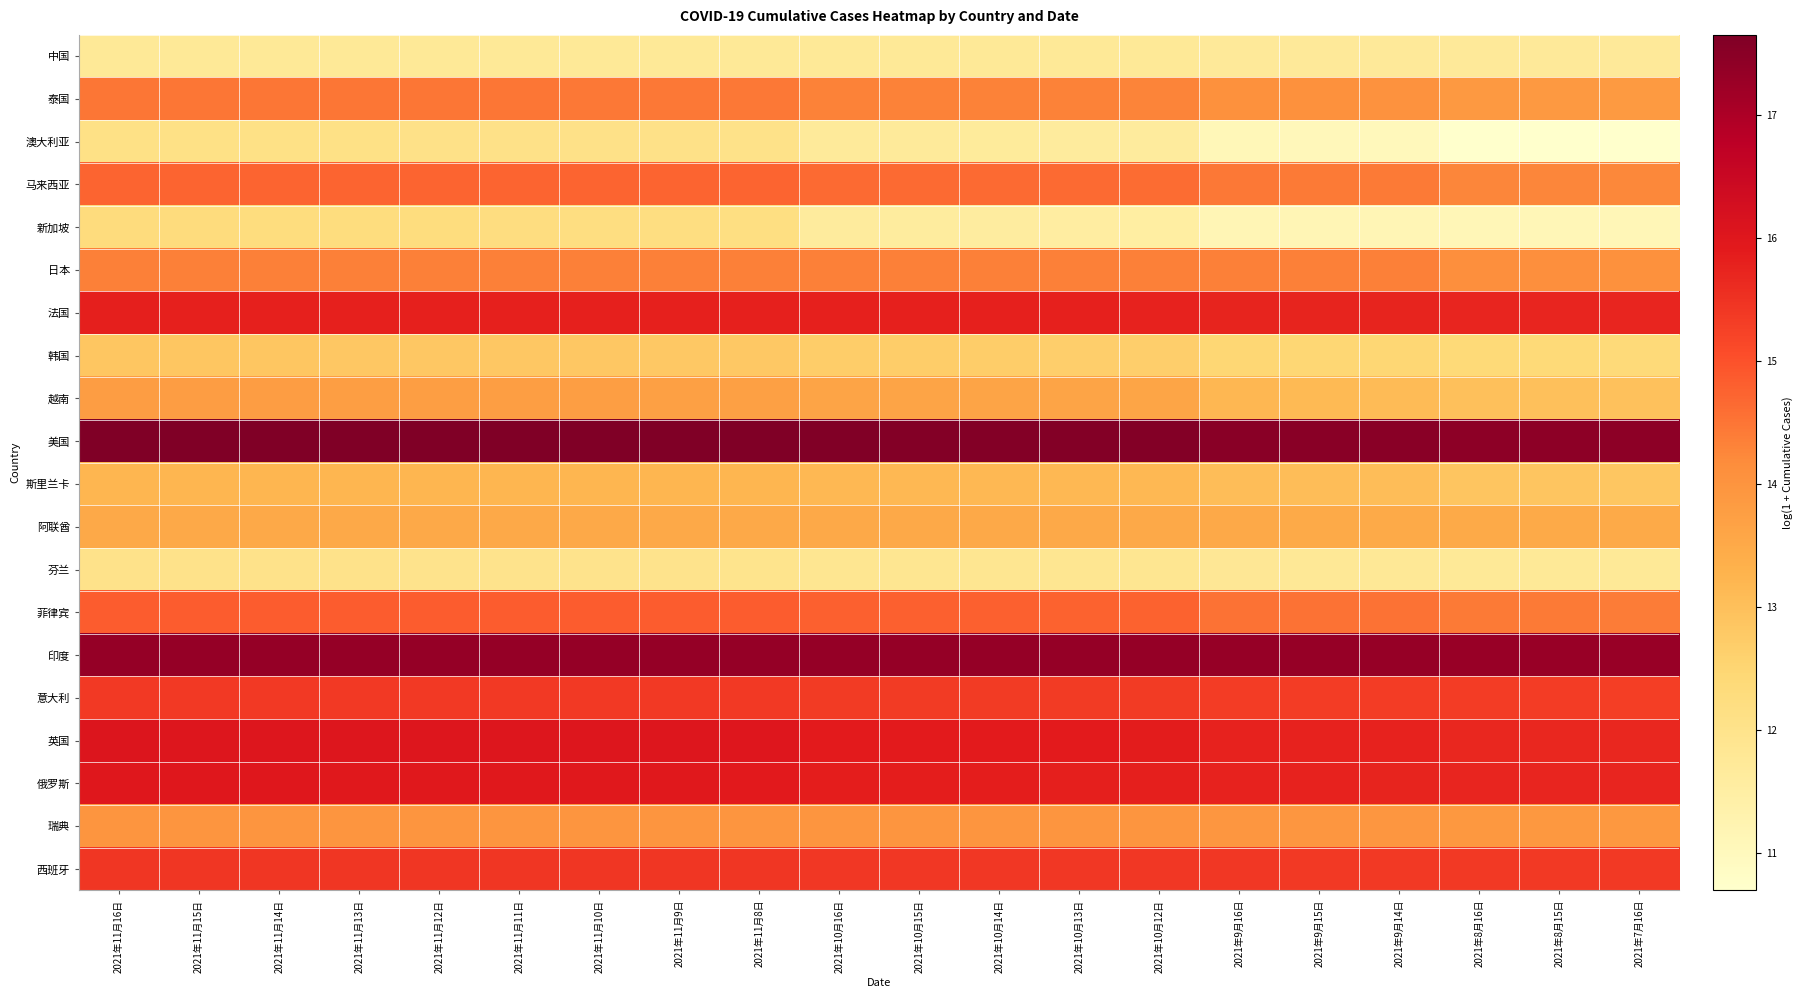

Which label corresponds to the smallest value in the chart?

2021年7月16日